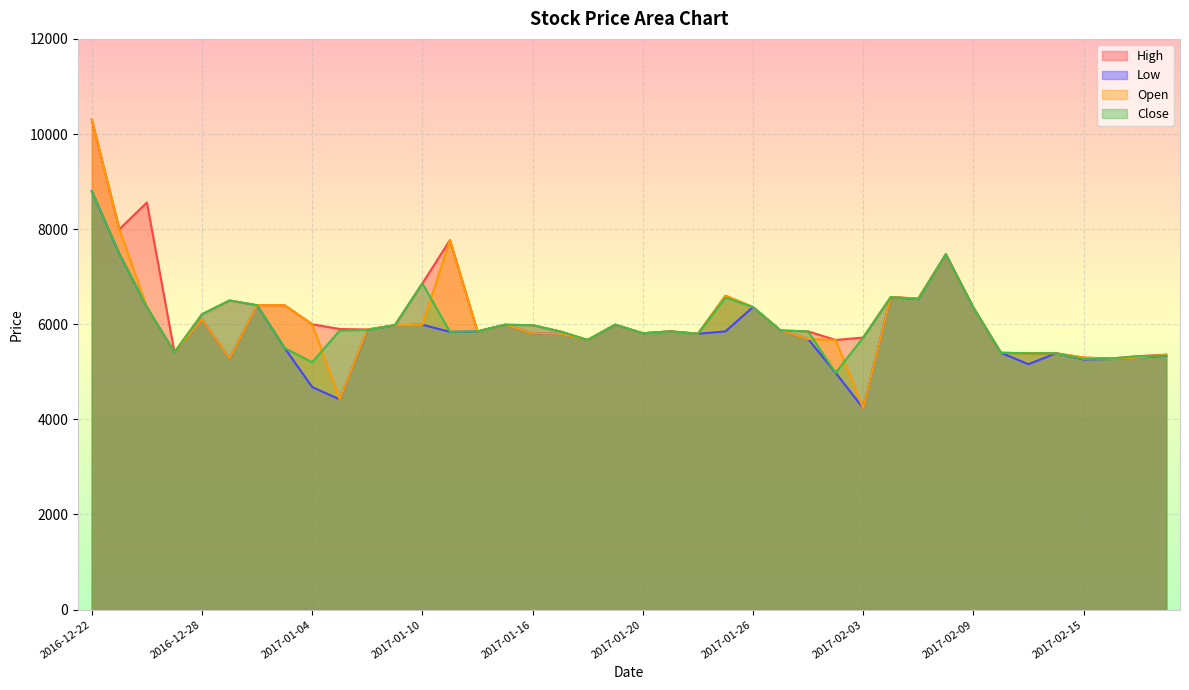

Reading left to right, what are all the values shown in this chart?

High: 2016-12-22=10300	2016-12-23=8000	2016-12-26=8560	2016-12-27=5410	2016-12-28=6210	2016-12-29=6500	2017-01-02=6400	2017-01-03=6400	2017-01-04=6000	2017-01-05=5900	2017-01-06=5890	2017-01-09=5980	2017-01-10=6860	2017-01-11=7770	2017-01-12=5850	2017-01-13=5990	2017-01-16=5980	2017-01-17=5850	2017-01-18=5670	2017-01-19=5990	2017-01-20=5810	2017-01-23=5850	2017-01-24=5800	2017-01-25=6600	2017-01-26=6360	2017-01-31=5870	2017-02-01=5850	2017-02-02=5670	2017-02-03=5720	2017-02-06=6570	2017-02-07=6540	2017-02-08=7470	2017-02-09=6350	2017-02-10=5400	2017-02-13=5390	2017-02-14=5390	2017-02-15=5300	2017-02-16=5280	2017-02-17=5330	2017-02-20=5360
Low: 2016-12-22=8800	2016-12-23=7480	2016-12-26=6360	2016-12-27=5410	2016-12-28=6100	2016-12-29=5280	2017-01-02=6400	2017-01-03=5500	2017-01-04=4680	2017-01-05=4420	2017-01-06=5880	2017-01-09=5980	2017-01-10=5990	2017-01-11=5840	2017-01-12=5850	2017-01-13=5990	2017-01-16=5810	2017-01-17=5800	2017-01-18=5670	2017-01-19=5990	2017-01-20=5810	2017-01-23=5850	2017-01-24=5800	2017-01-25=5850	2017-01-26=6360	2017-01-31=5870	2017-02-01=5690	2017-02-02=4980	2017-02-03=4235	2017-02-06=6570	2017-02-07=6530	2017-02-08=7470	2017-02-09=6350	2017-02-10=5400	2017-02-13=5160	2017-02-14=5390	2017-02-15=5260	2017-02-16=5270	2017-02-17=5300	2017-02-20=5340
Open: 2016-12-22=10300	2016-12-23=8000	2016-12-26=6360	2016-12-27=5410	2016-12-28=6100	2016-12-29=5280	2017-01-02=6400	2017-01-03=6400	2017-01-04=6000	2017-01-05=4420	2017-01-06=5890	2017-01-09=5980	2017-01-10=5990	2017-01-11=7770	2017-01-12=5850	2017-01-13=5990	2017-01-16=5810	2017-01-17=5800	2017-01-18=5670	2017-01-19=5990	2017-01-20=5810	2017-01-23=5850	2017-01-24=5800	2017-01-25=6600	2017-01-26=6360	2017-01-31=5870	2017-02-01=5690	2017-02-02=5670	2017-02-03=4235	2017-02-06=6570	2017-02-07=6540	2017-02-08=7470	2017-02-09=6350	2017-02-10=5400	2017-02-13=5390	2017-02-14=5390	2017-02-15=5300	2017-02-16=5270	2017-02-17=5300	2017-02-20=5360
Close: 2016-12-22=8800	2016-12-23=7480	2016-12-26=6360	2016-12-27=5410	2016-12-28=6210	2016-12-29=6500	2017-01-02=6400	2017-01-03=5500	2017-01-04=5200	2017-01-05=5870	2017-01-06=5880	2017-01-09=5980	2017-01-10=6860	2017-01-11=5840	2017-01-12=5850	2017-01-13=5990	2017-01-16=5980	2017-01-17=5850	2017-01-18=5670	2017-01-19=5990	2017-01-20=5810	2017-01-23=5850	2017-01-24=5800	2017-01-25=6560	2017-01-26=6360	2017-01-31=5870	2017-02-01=5850	2017-02-02=4980	2017-02-03=5720	2017-02-06=6570	2017-02-07=6530	2017-02-08=7470	2017-02-09=6350	2017-02-10=5400	2017-02-13=5390	2017-02-14=5390	2017-02-15=5270	2017-02-16=5280	2017-02-17=5330	2017-02-20=5340